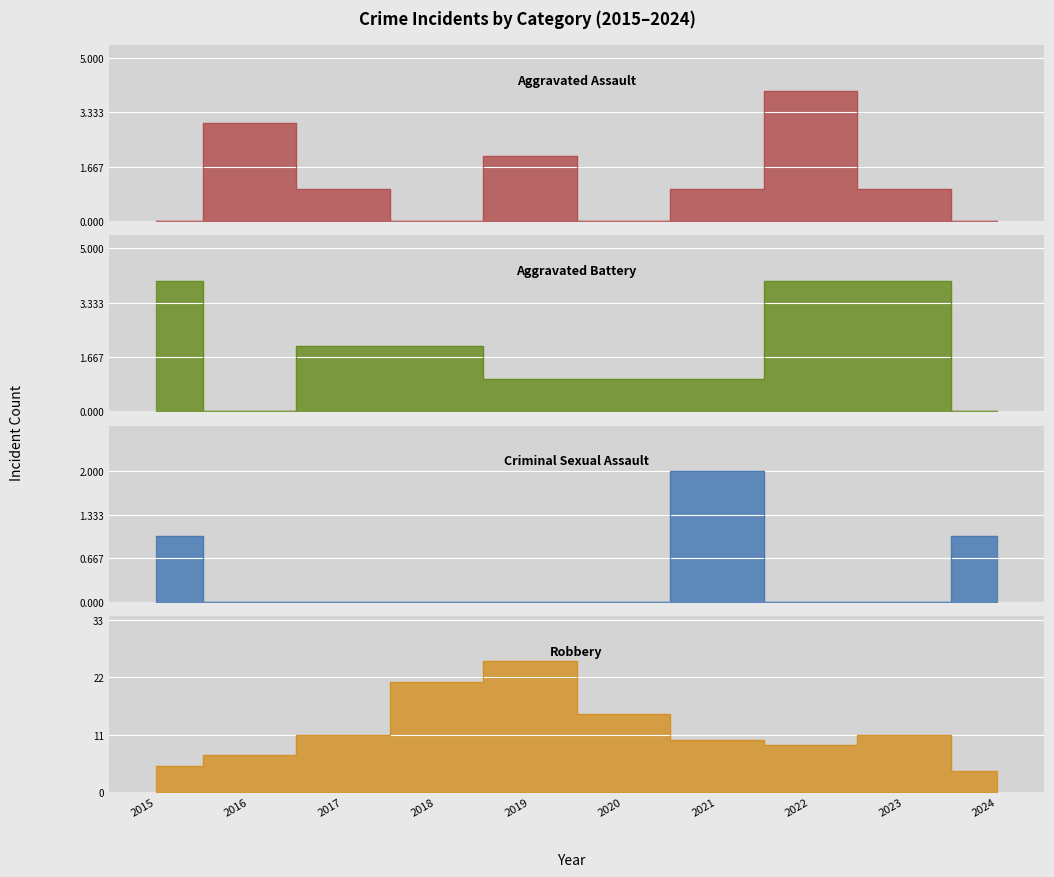

Which series has the largest total across all categories?

Robbery